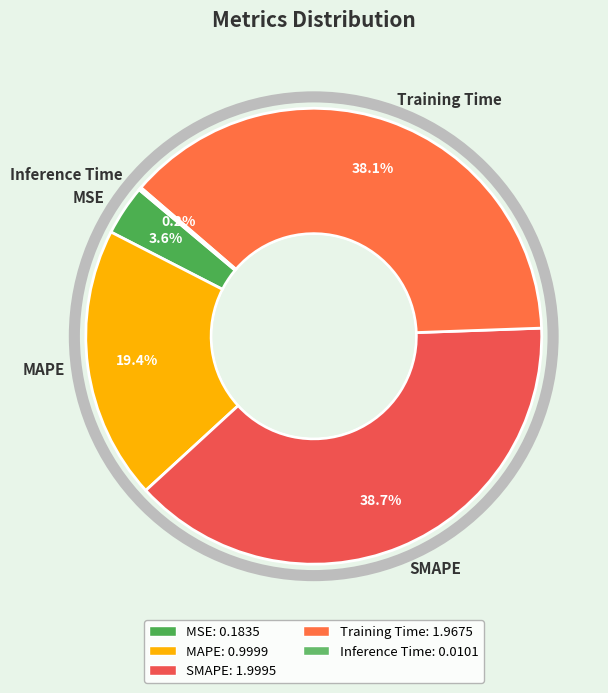

What is the largest slice in the pie chart?

SMAPE